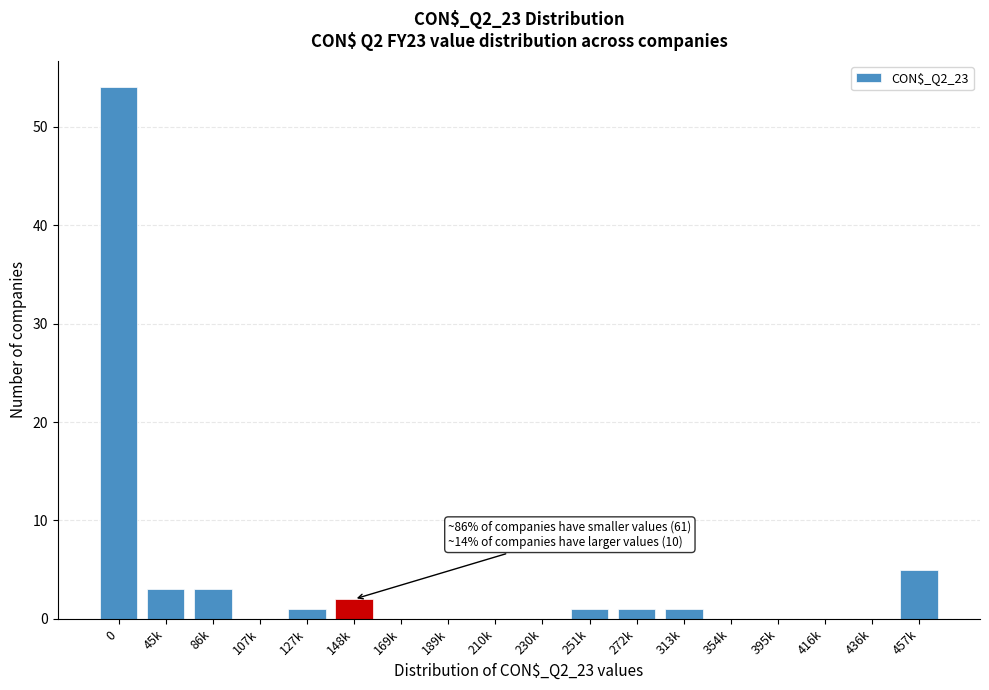

Reading left to right, list all the values displayed in this chart.

0=54	45k=3	86k=3	107k=0	127k=1	148k=2	169k=0	189k=0	210k=0	230k=0	251k=1	272k=1	313k=1	354k=0	395k=0	416k=0	436k=0	457k=5